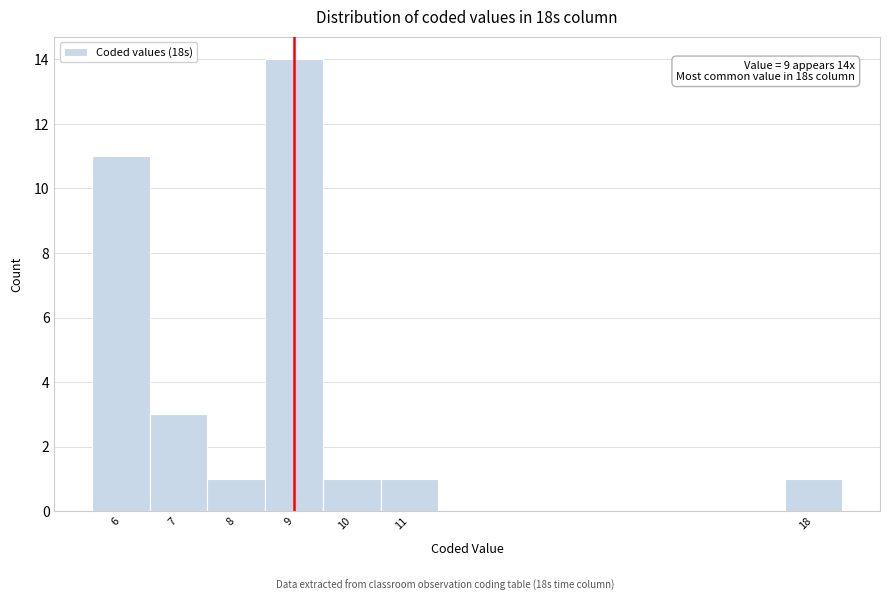

Over which range of the x-axis is the bar tallest?

8.5 to 9.5